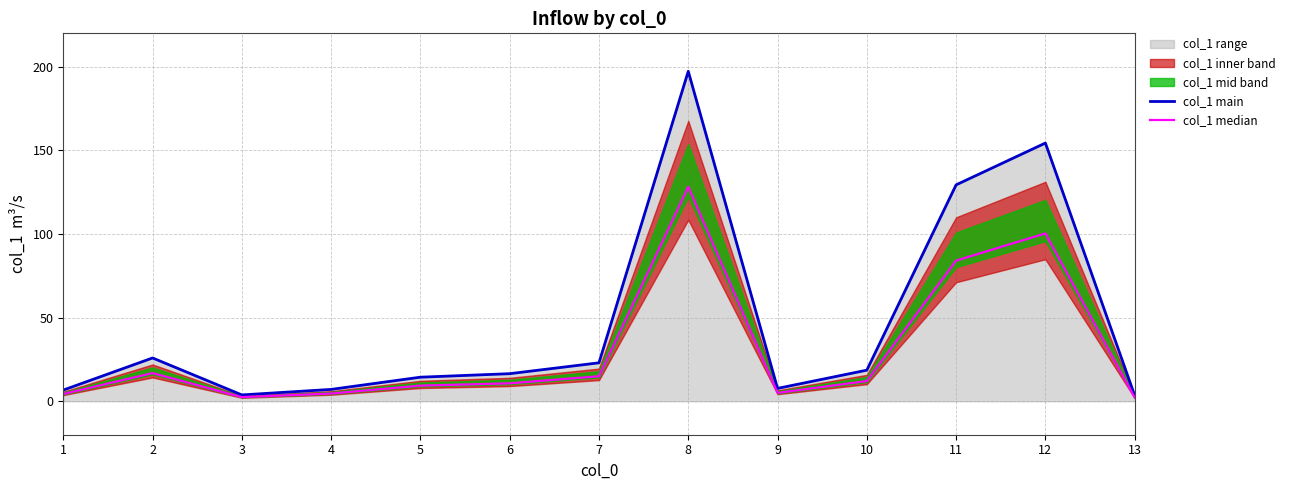

True or false: col_1 main has more than 2 interior local peaks.

True